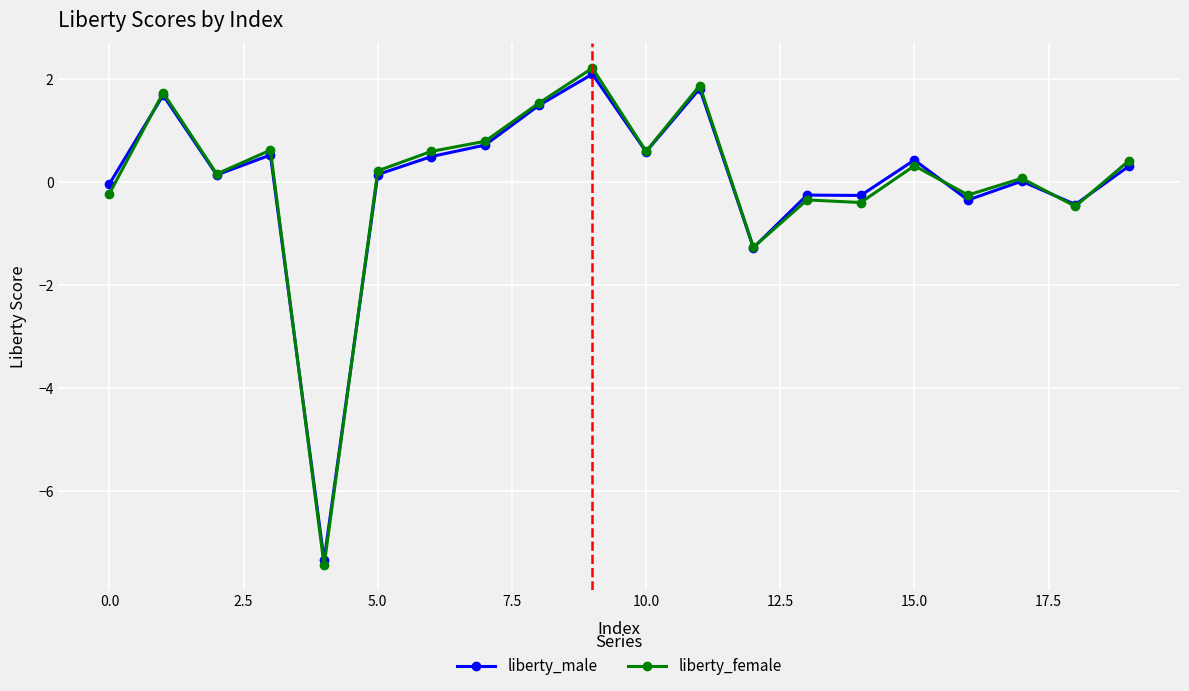

What is the value of the liberty_female point at the 17th from the left?

-0.3